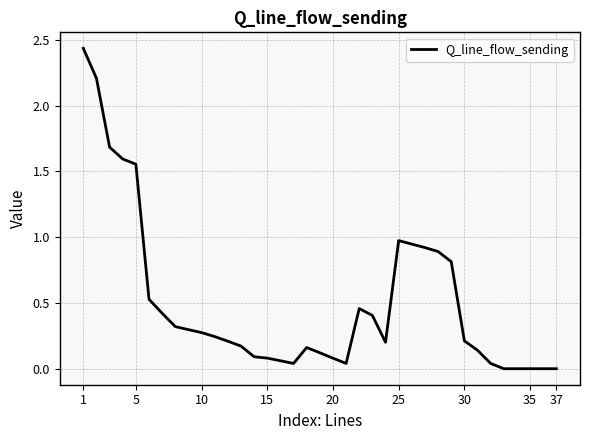

How many lines are shown in the chart?

1